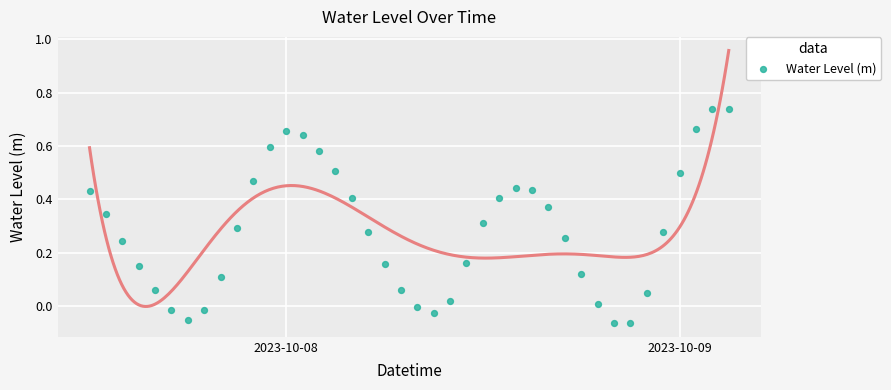

What is the range of X values (max minus min)?

1.6